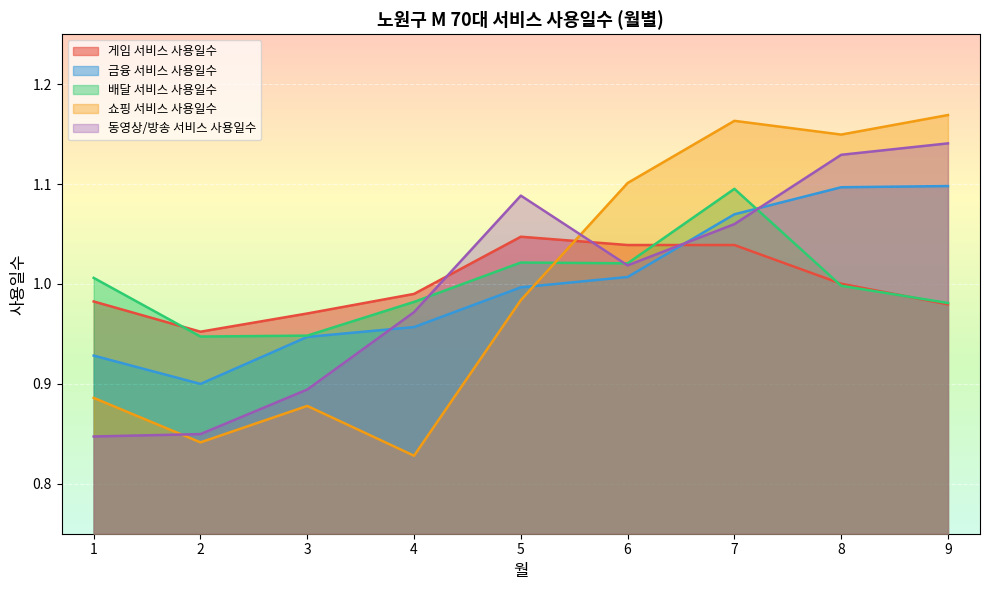

Is it true that 게임 서비스 사용일수 equals 1.0 at 8?

True